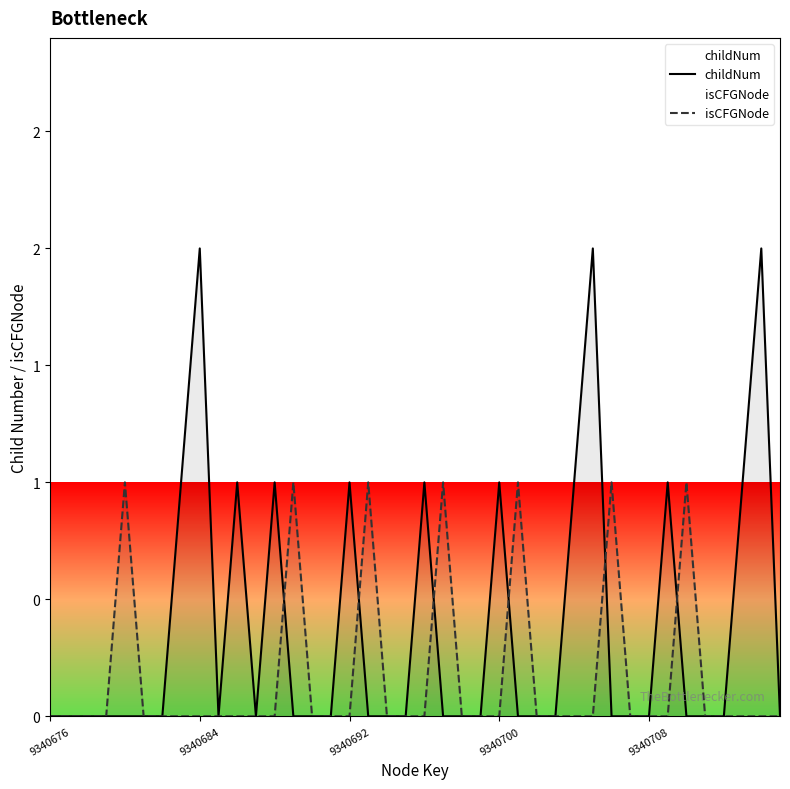

True or false: childNum has more than 1 interior local peaks.

True